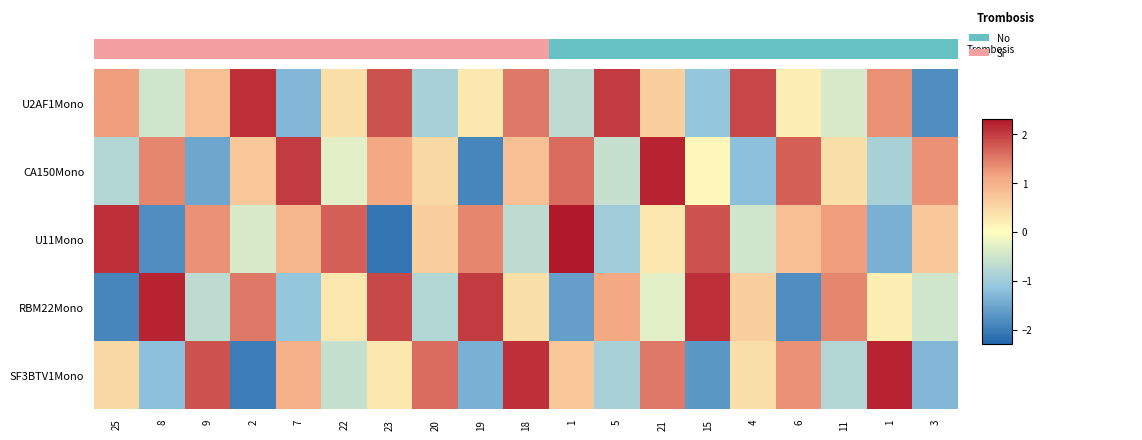

Rank the series at 23 from highest to lowest value.

RBM22Mono, U2AF1Mono, CA150Mono, SF3BTV1Mono, U11Mono